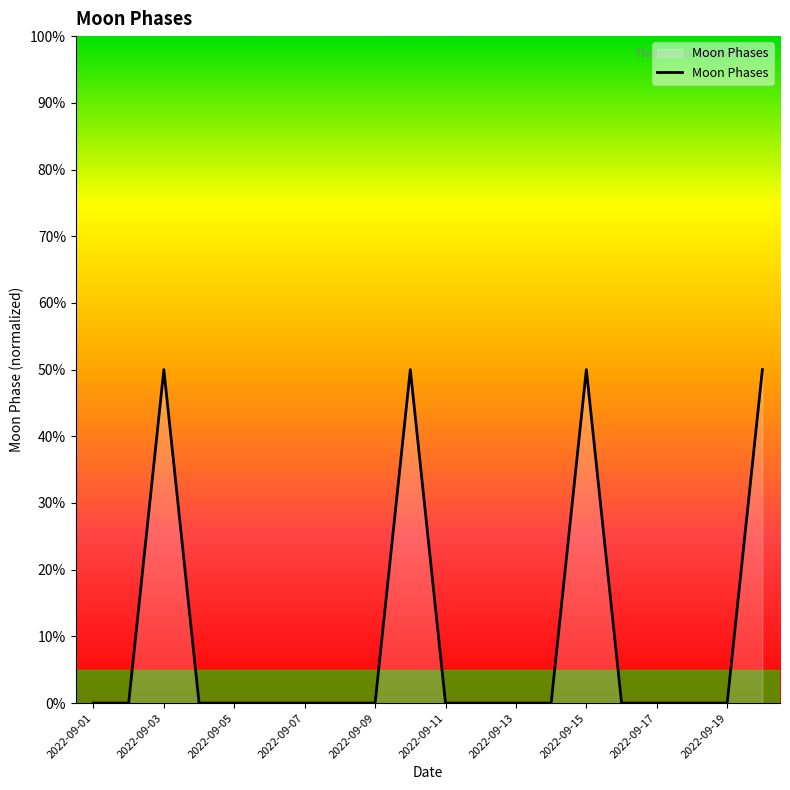

Reading left to right, what are all the values shown in this chart?

0	0	50	0	0	0	0	0	0	50	0	0	0	0	50	0	0	0	0	50